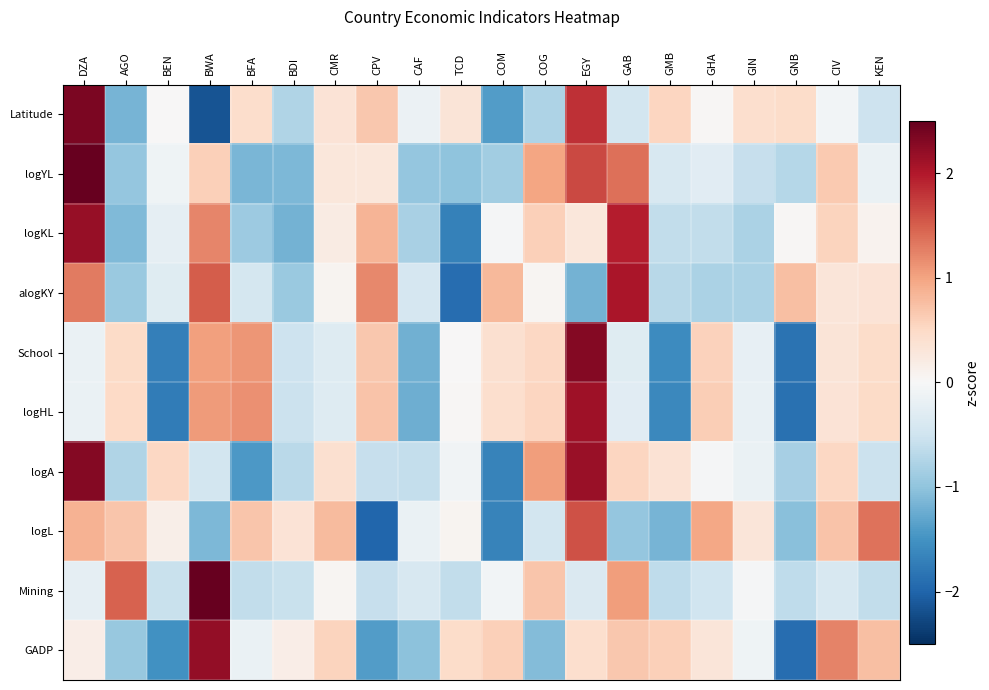

At which category is the sum across all series the highest?

DZA